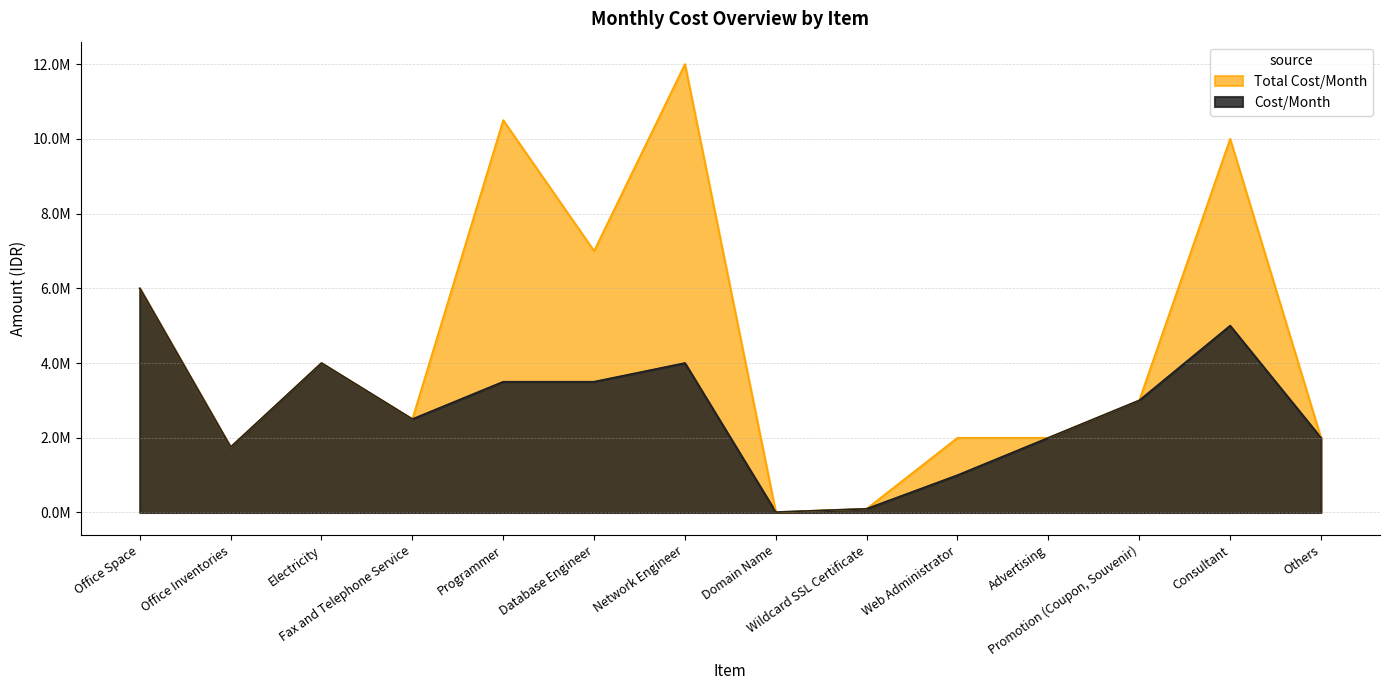

Which series changed the most between Fax and Telephone Service and Advertising?

Total Cost/Month